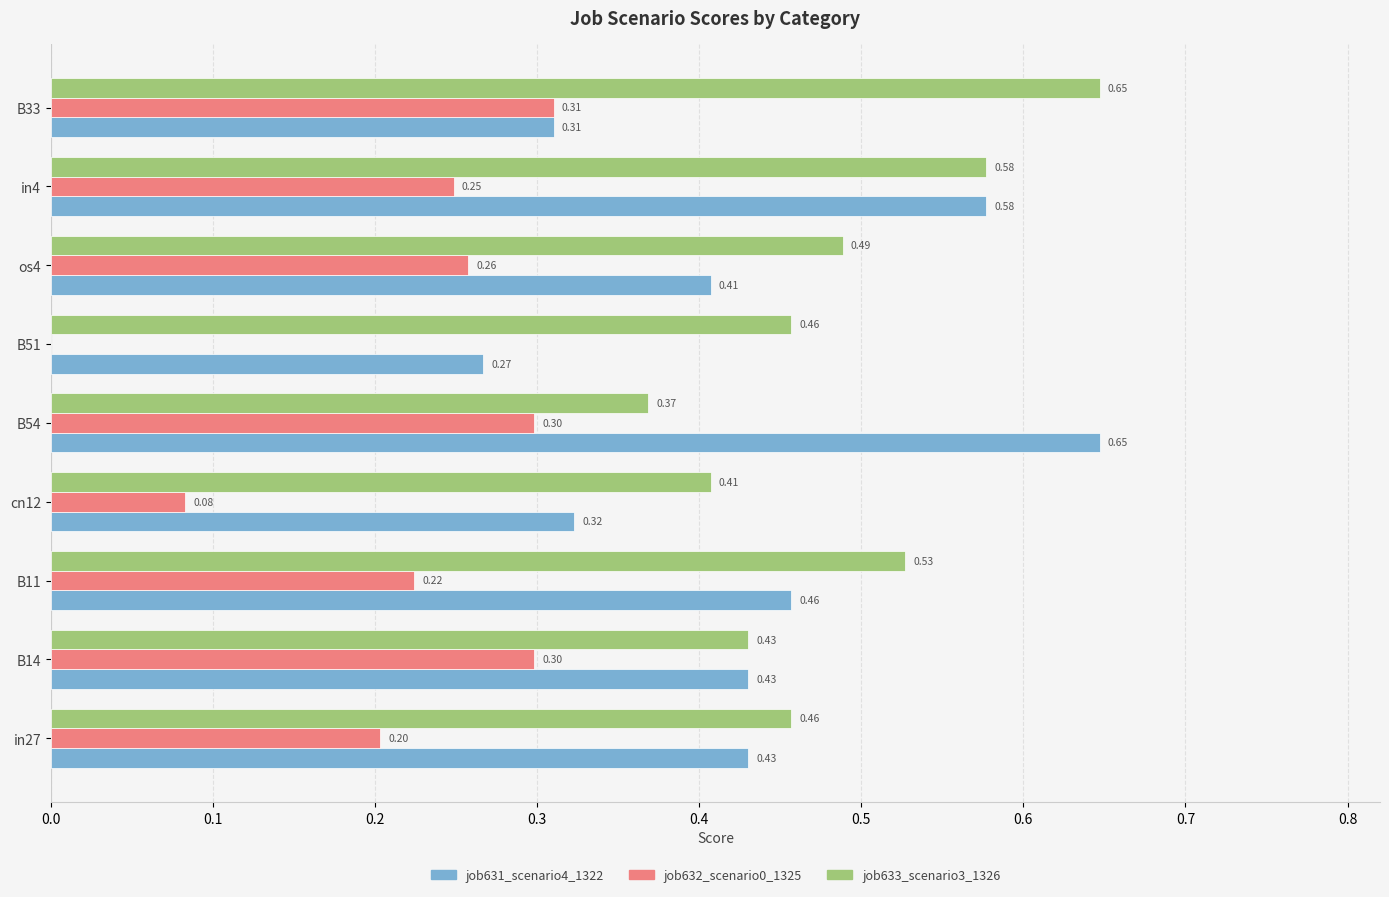

What is the sum of all job633_scenario3_1326 values?

4.4